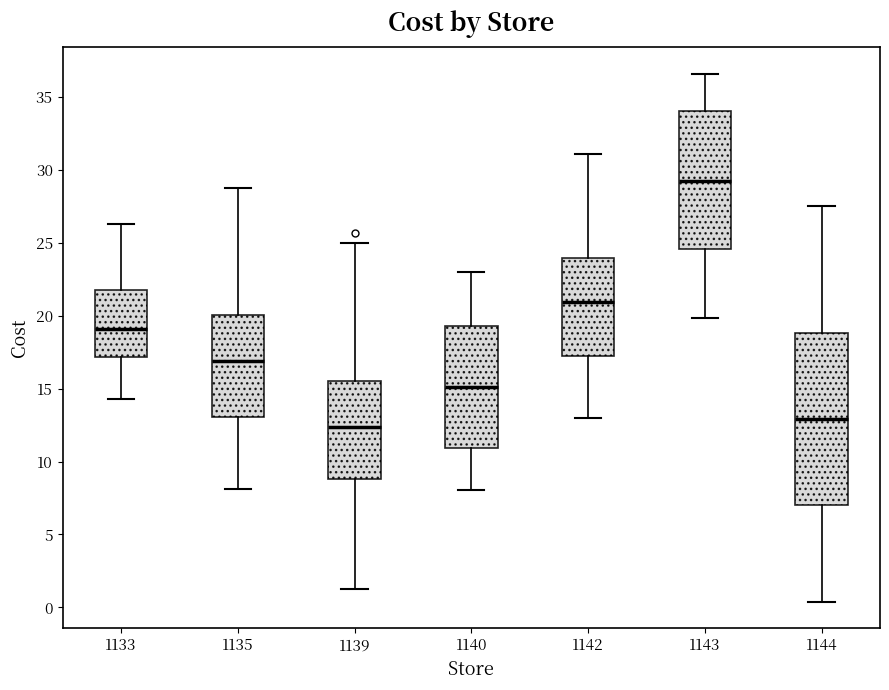

Which box has the highest median line?

1143